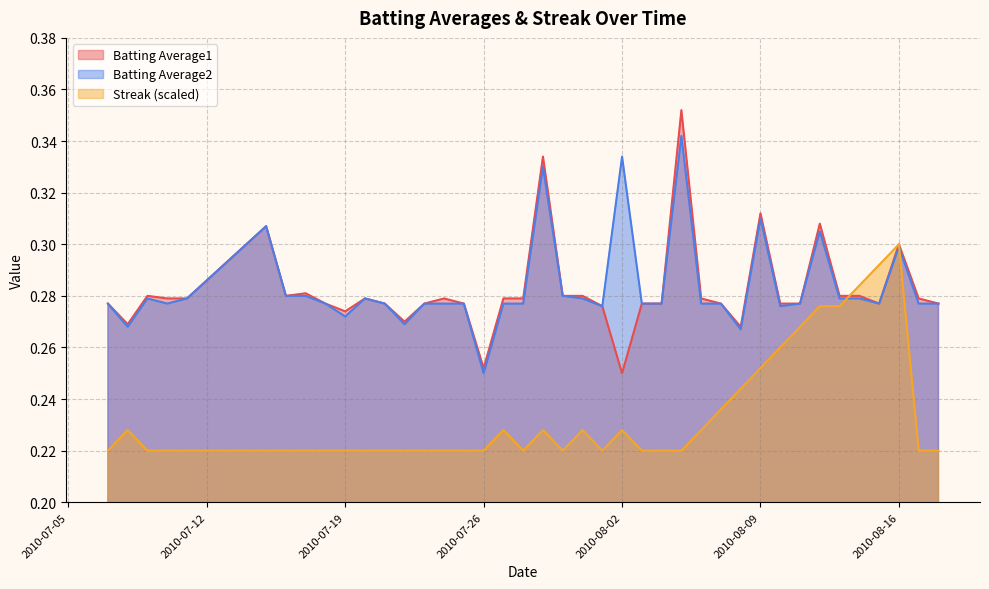

True or false: Batting Average1 and Batting Average2 cross at least once.

False